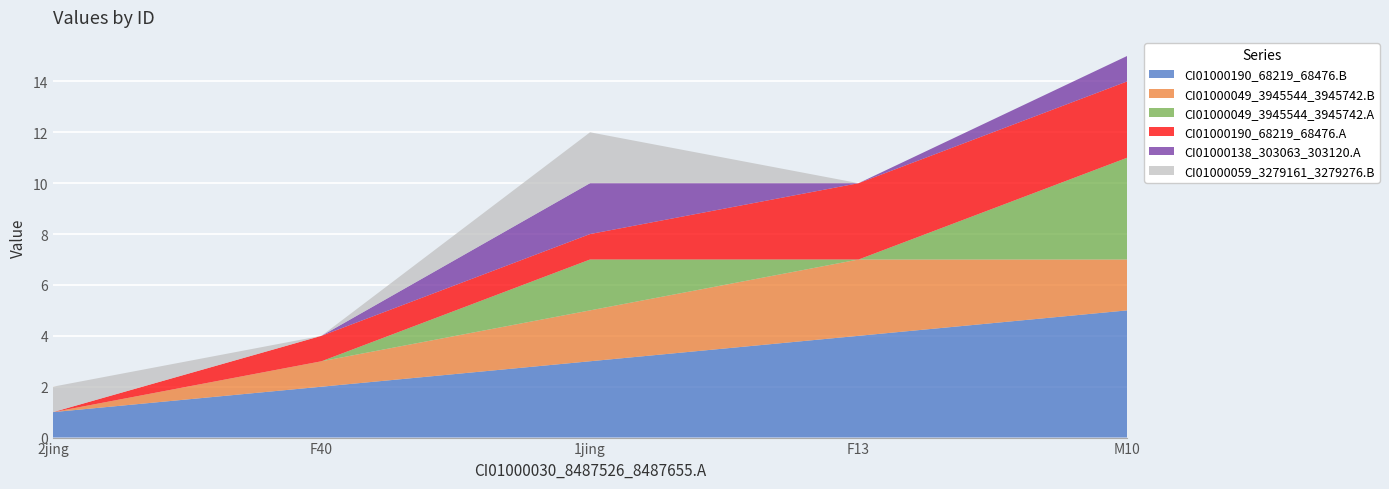

Reading left to right, what are all the values shown in this chart?

CI01000190_68219_68476.B: 1	2	3	4	5
CI01000049_3945544_3945742.B: 0	1	2	3	2
CI01000049_3945544_3945742.A: 0	0	2	0	4
CI01000190_68219_68476.A: 0	1	1	3	3
CI01000138_303063_303120.A: 0	0	2	0	1
CI01000059_3279161_3279276.B: 1	0	2	0	0